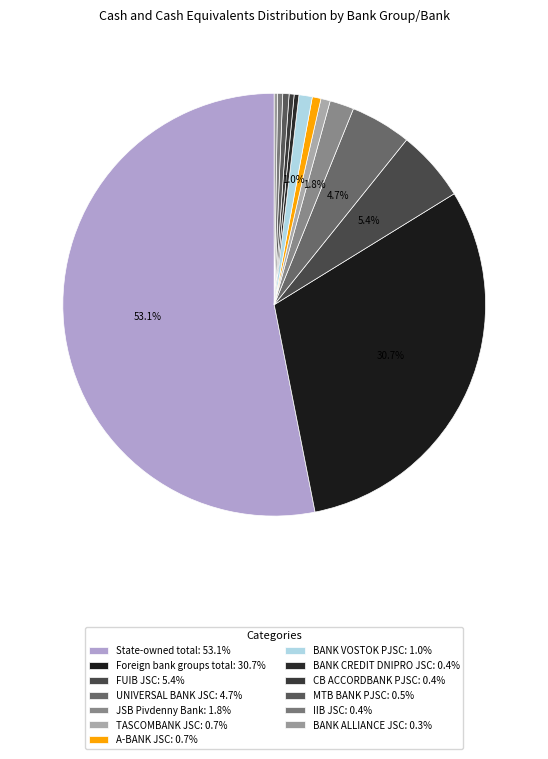

The BANK ALLIANCE JSC slice represents 0% of the pie. True or false?

True